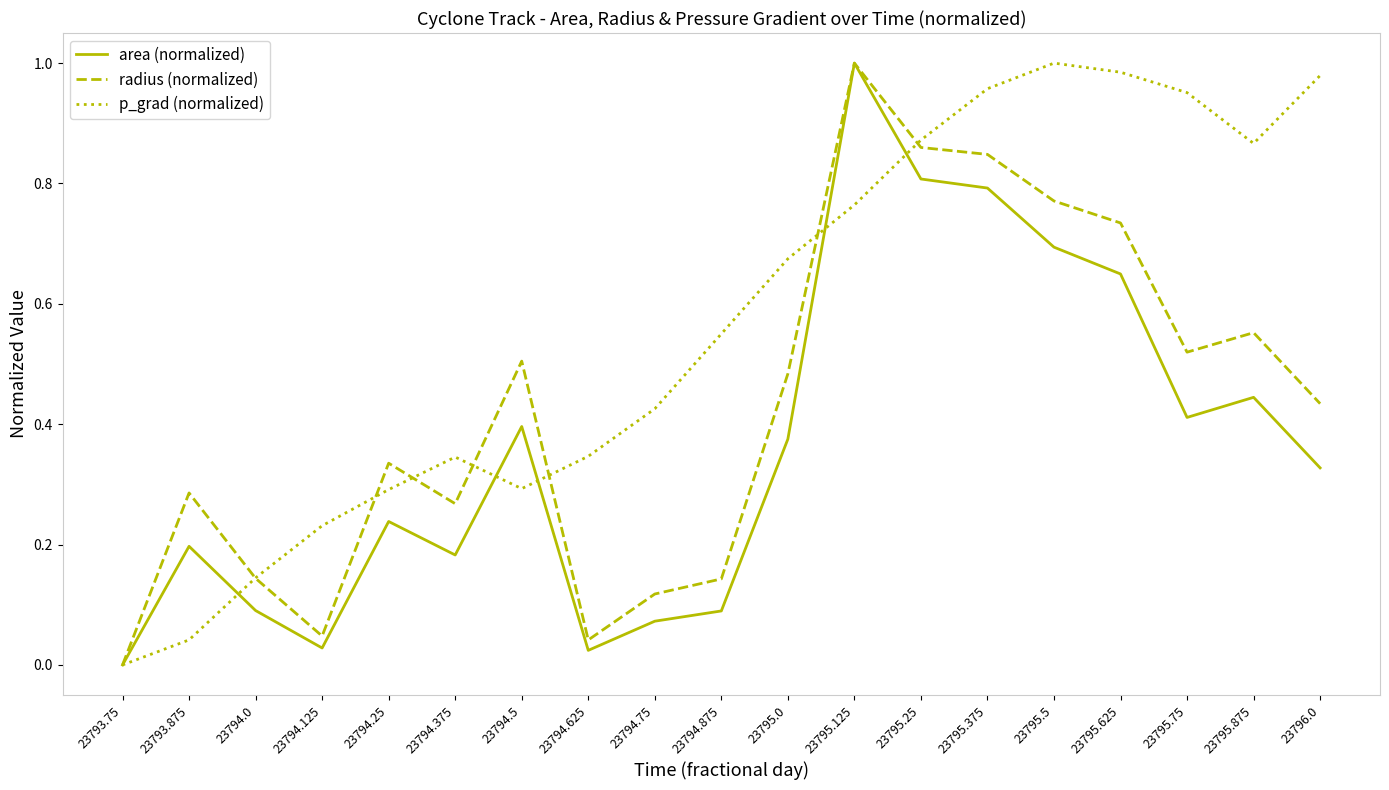

How many interior local valleys does the p_grad (normalized) series have?

2